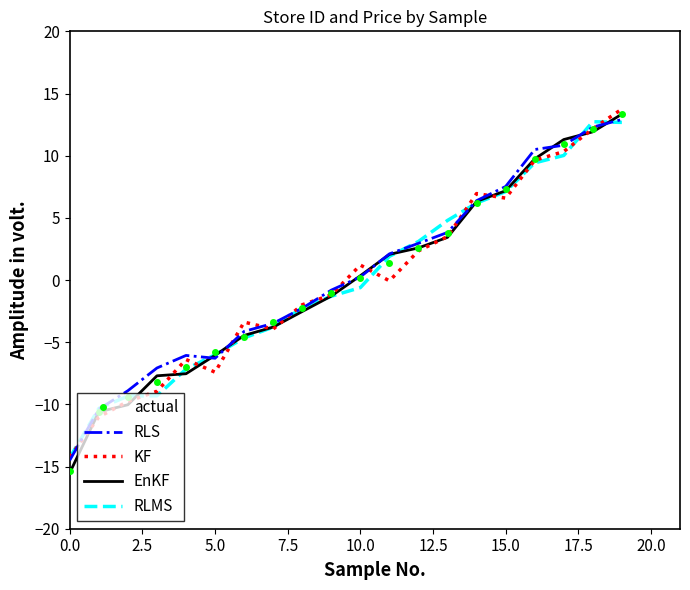

What is the minimum value shown in the chart?

-15.5